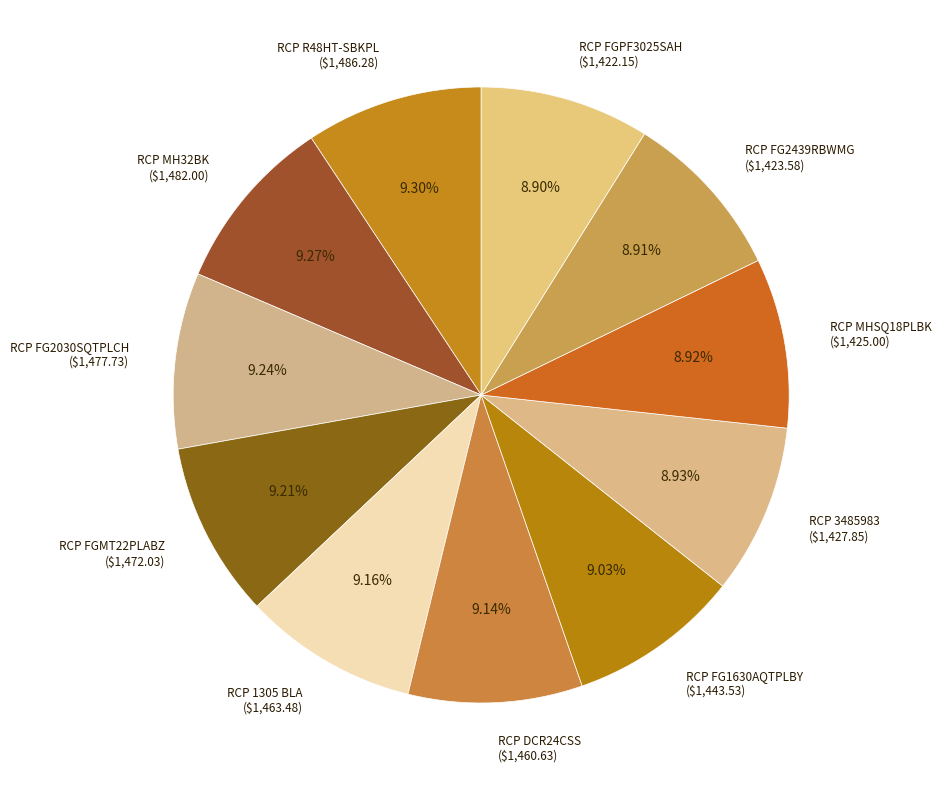

How many segments does this pie chart have?

11